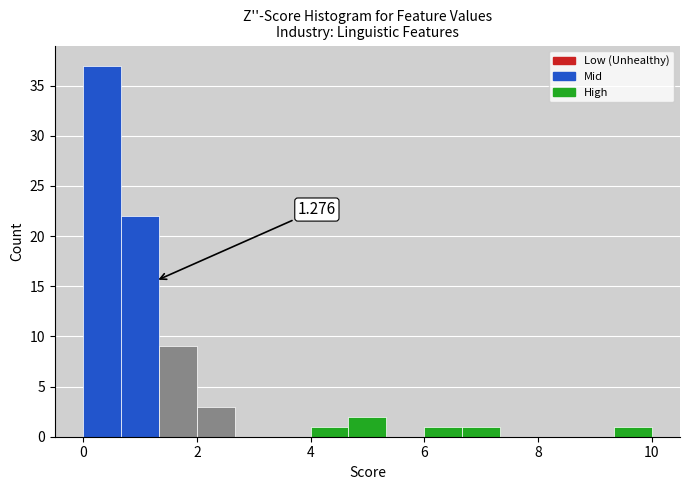

Around what value on the x-axis is the tallest bar? Give the approximate position of its centre, as read against the axis.

0.4